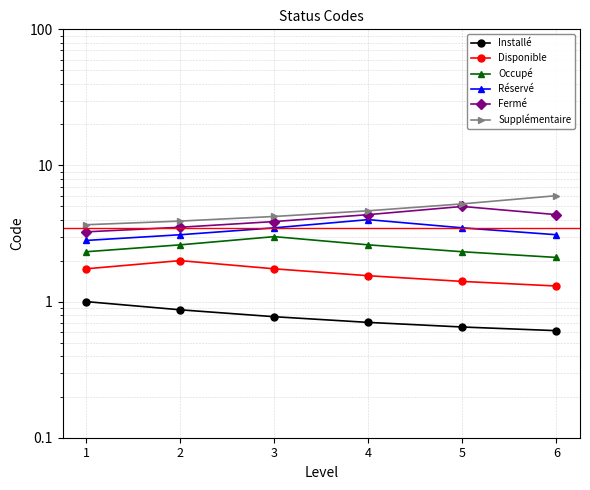

What is the difference between the maximum and minimum values in the Occupé series?

0.9